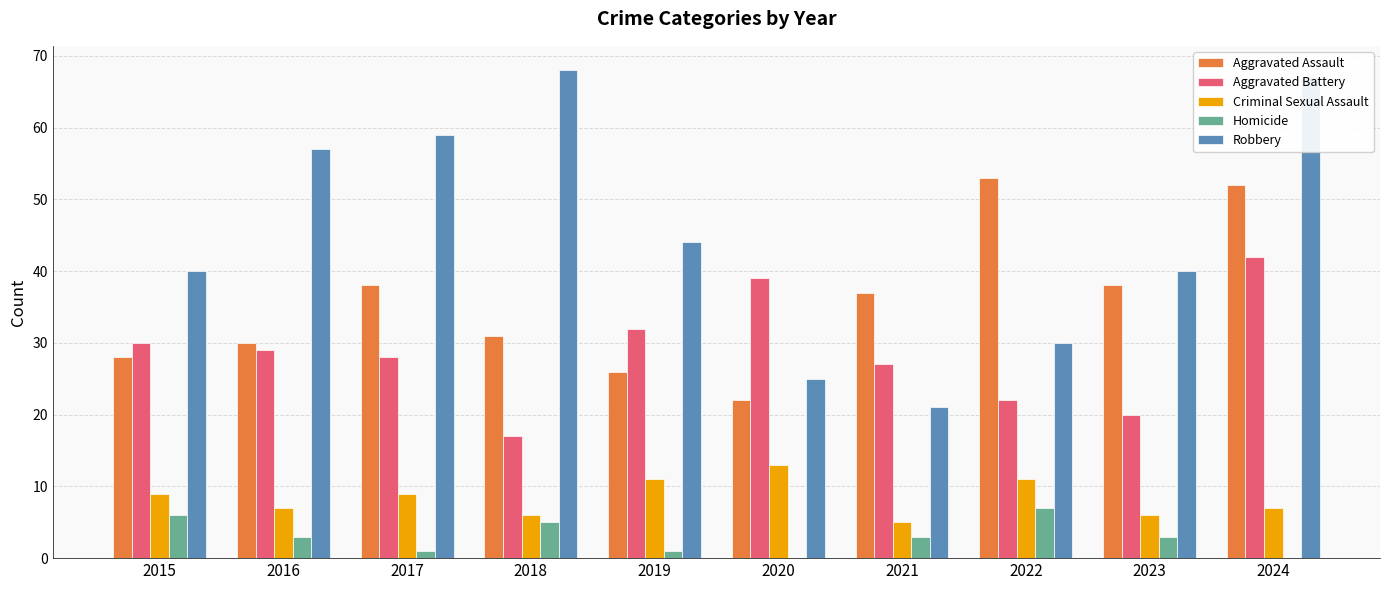

How many series are shown in this chart?

5